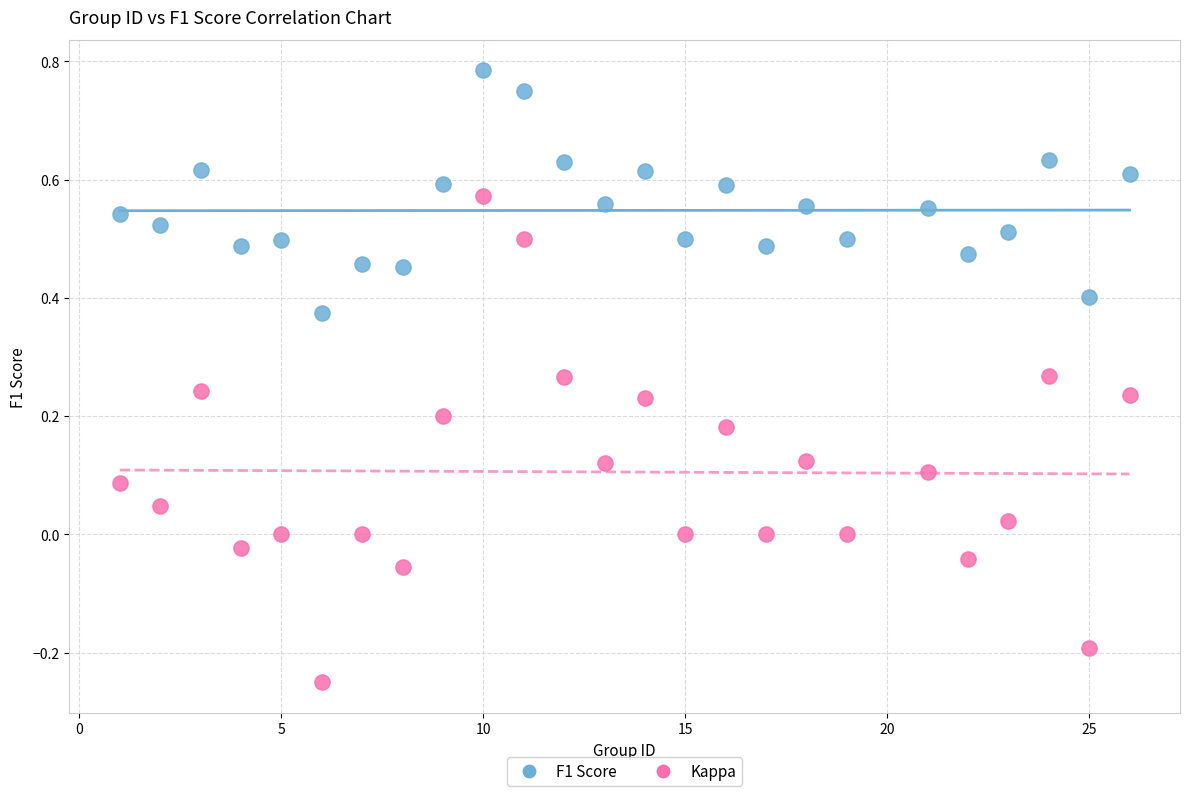

Which series contains the highest Y value?

F1 Score